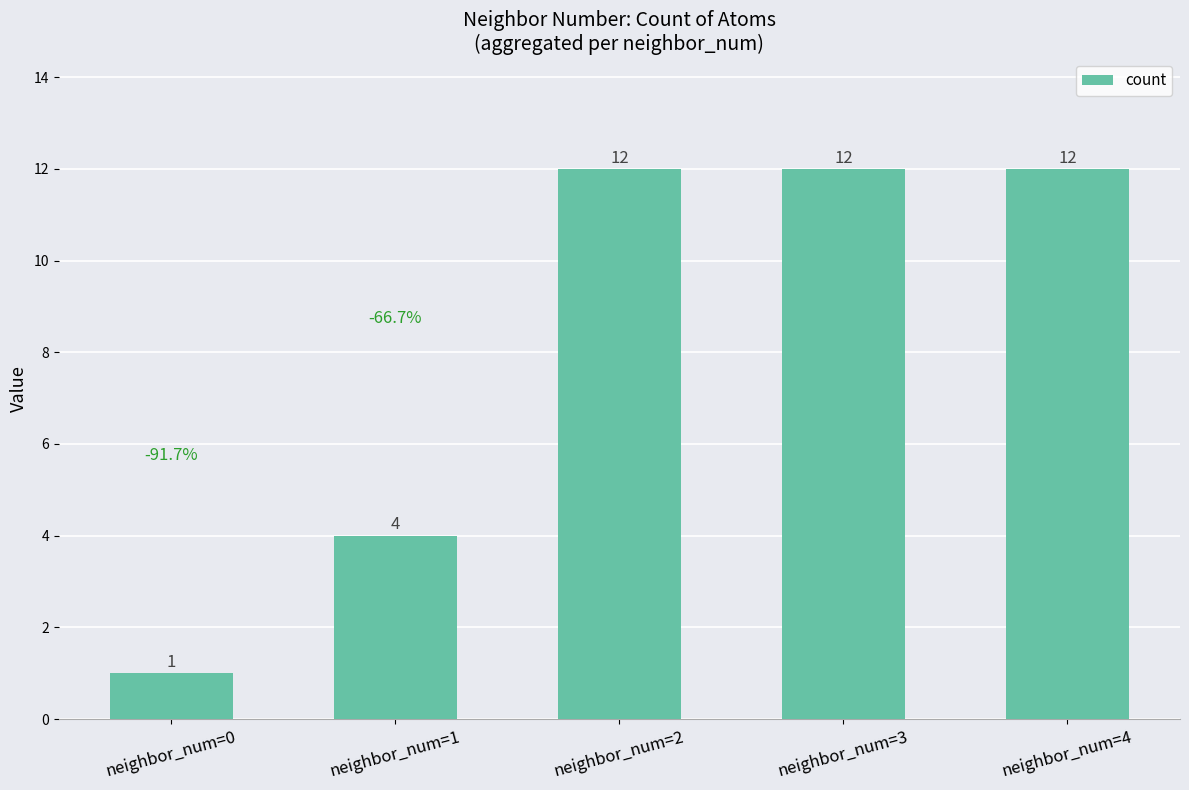

What is the sum of the values at neighbor_num=2 and neighbor_num=4?

24